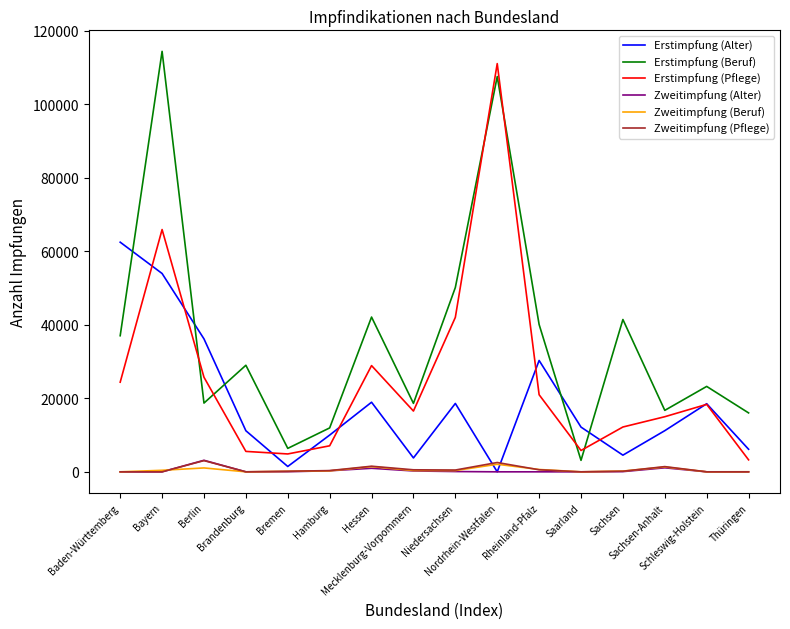

What is the maximum value for Erstimpfung (Alter)?

62507